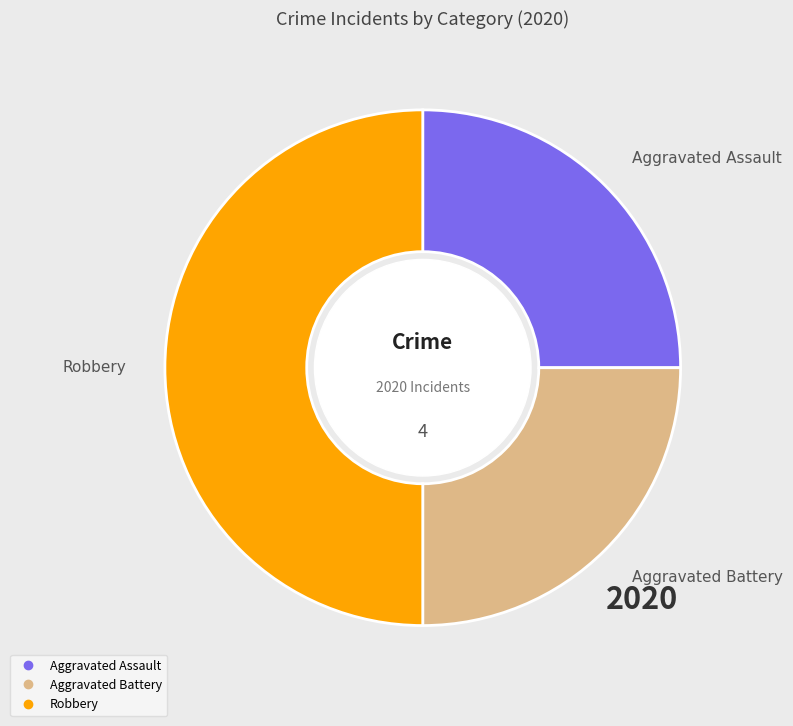

Which category has the biggest portion of the pie?

Robbery